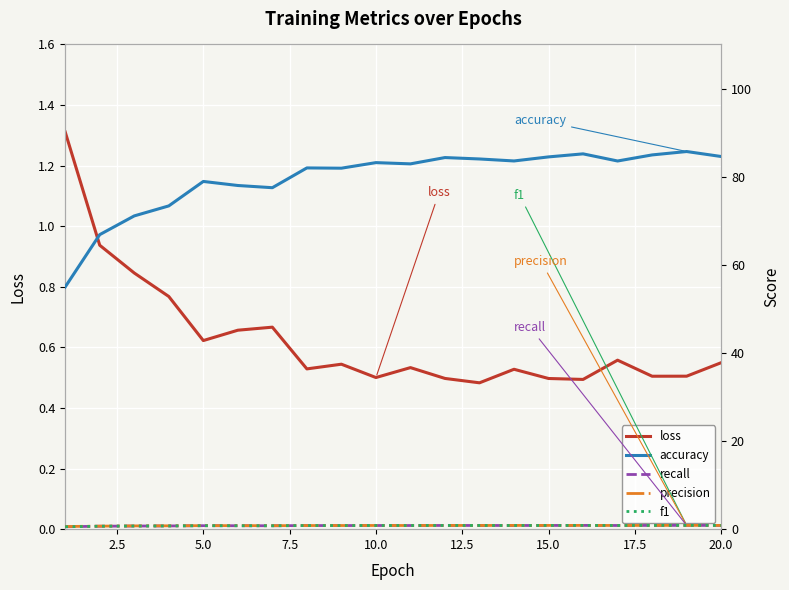

What is the maximum value for loss?

1.3